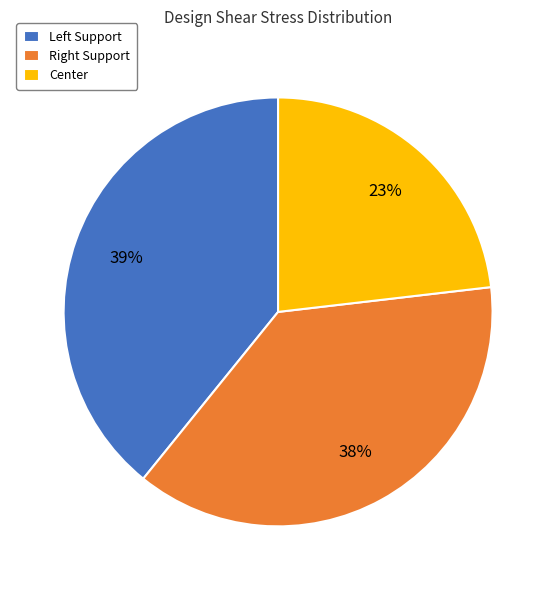

How many segments does this pie chart have?

3